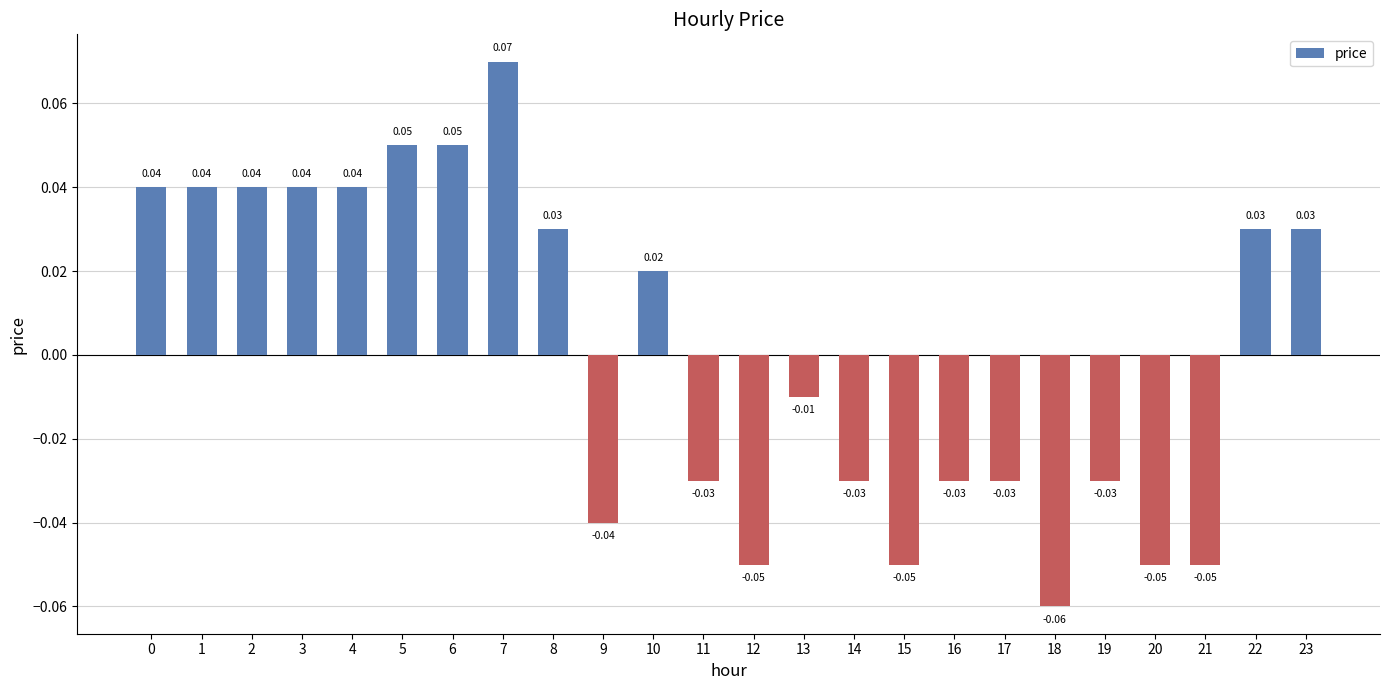

How many data points are above 0?

12